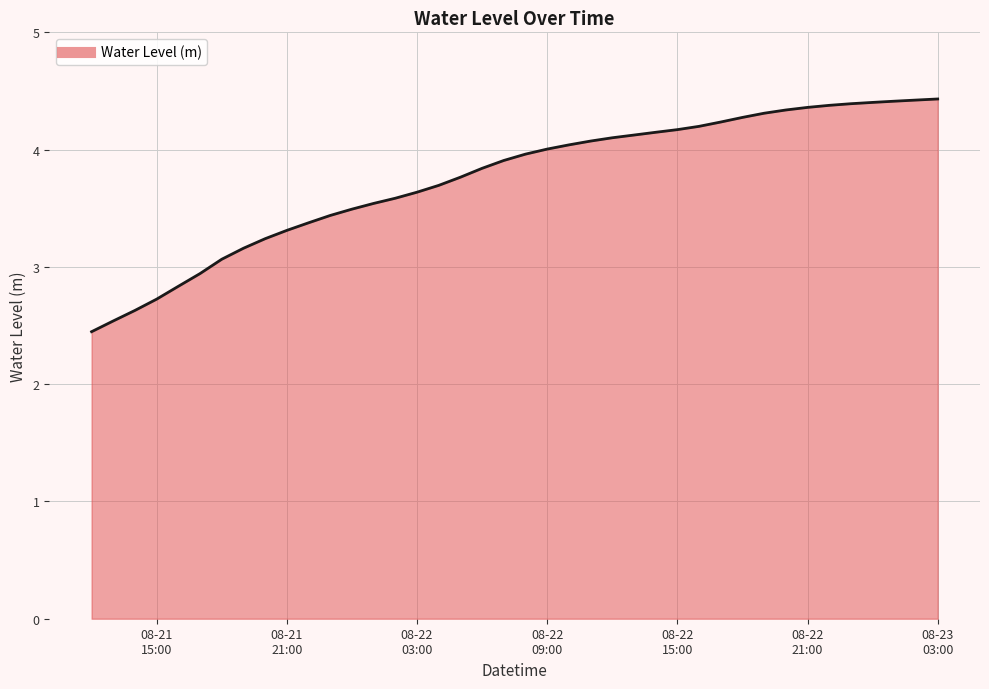

What is the minimum value shown in the chart?

2.4